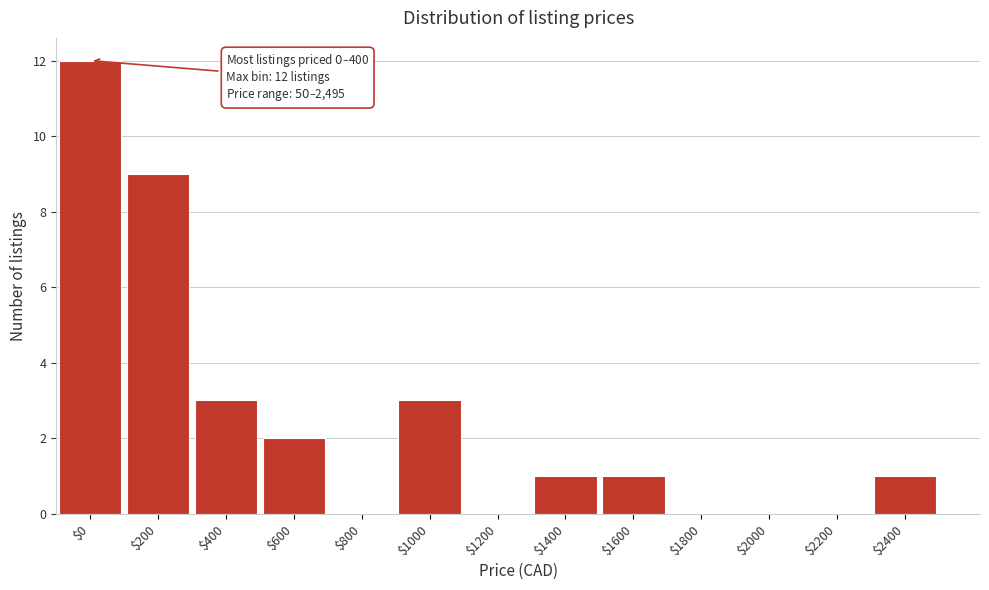

What is the sum of all values?

32